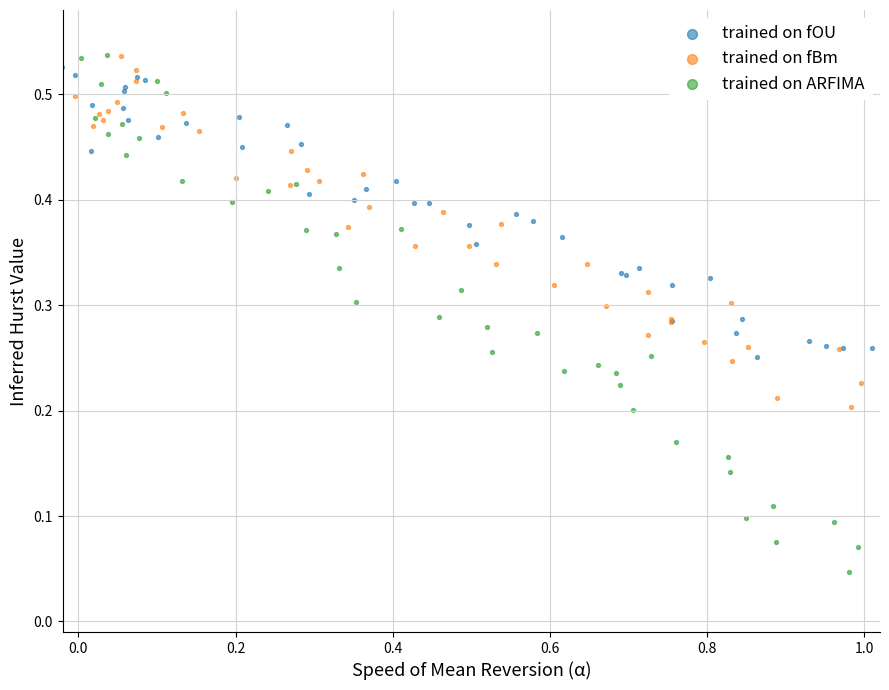

Which series has the largest Y range (max minus min)?

trained on ARFIMA